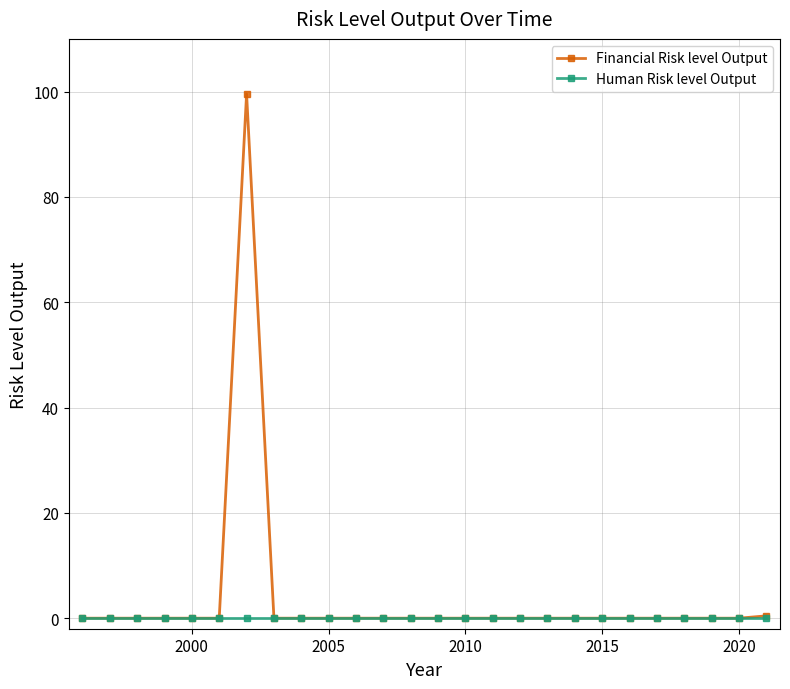

Rank the series by their maximum value, from highest to lowest.

Financial Risk level Output, Human Risk level Output